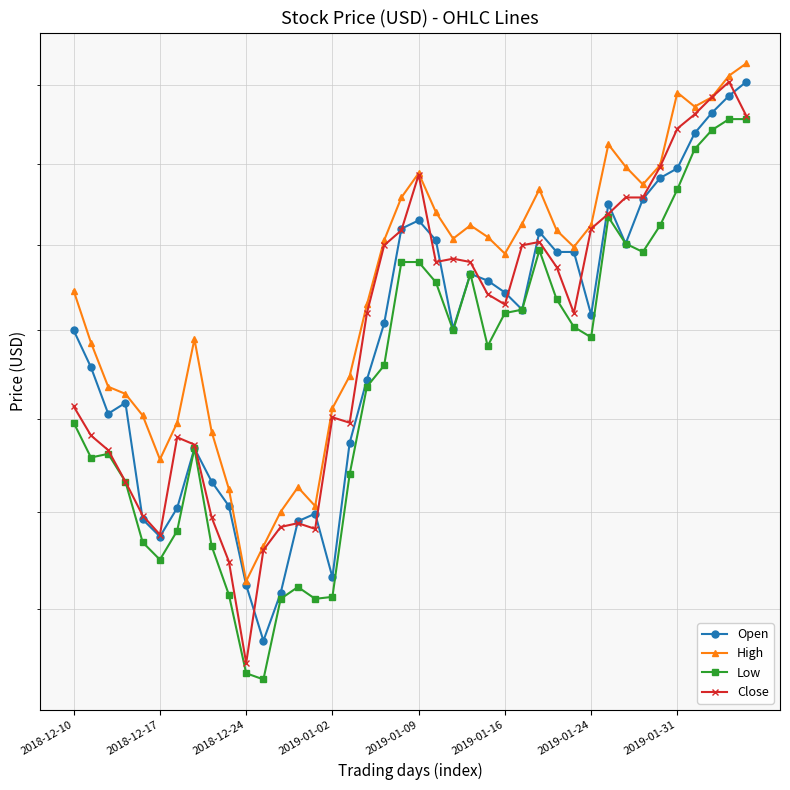

Reading right to left, transcribe all the data shown in this chart.

Open: 13.5	13.4	13.3	13.2	13.0	12.9	12.8	12.5	12.8	12.1	12.5	12.5	12.6	12.1	12.2	12.3	12.3	12.0	12.5	12.7	12.6	12.0	11.7	11.4	10.7	11.0	10.9	10.6	10.3	10.6	11.0	11.2	11.3	11.0	10.9	11.0	11.6	11.5	11.8	12.0
High: 13.6	13.6	13.4	13.4	13.4	13.0	12.9	13.0	13.1	12.6	12.5	12.6	12.8	12.6	12.4	12.6	12.6	12.5	12.7	12.9	12.8	12.5	12.2	11.7	11.6	11.0	11.1	11.0	10.8	10.6	11.1	11.4	11.9	11.5	11.3	11.5	11.6	11.7	11.9	12.2
Low: 13.3	13.3	13.2	13.1	12.8	12.6	12.5	12.5	12.7	12.0	12.0	12.2	12.5	12.1	12.1	11.9	12.3	12.0	12.3	12.4	12.4	11.8	11.7	11.2	10.6	10.6	10.6	10.6	10.2	10.2	10.6	10.8	11.3	10.9	10.8	10.8	11.2	11.3	11.3	11.5
Close: 13.3	13.5	13.4	13.3	13.2	13.0	12.8	12.8	12.7	12.6	12.1	12.4	12.5	12.5	12.2	12.2	12.4	12.4	12.4	12.9	12.6	12.5	12.1	11.5	11.5	10.9	10.9	10.9	10.8	10.2	10.7	11.0	11.4	11.4	10.9	11.0	11.2	11.3	11.4	11.6